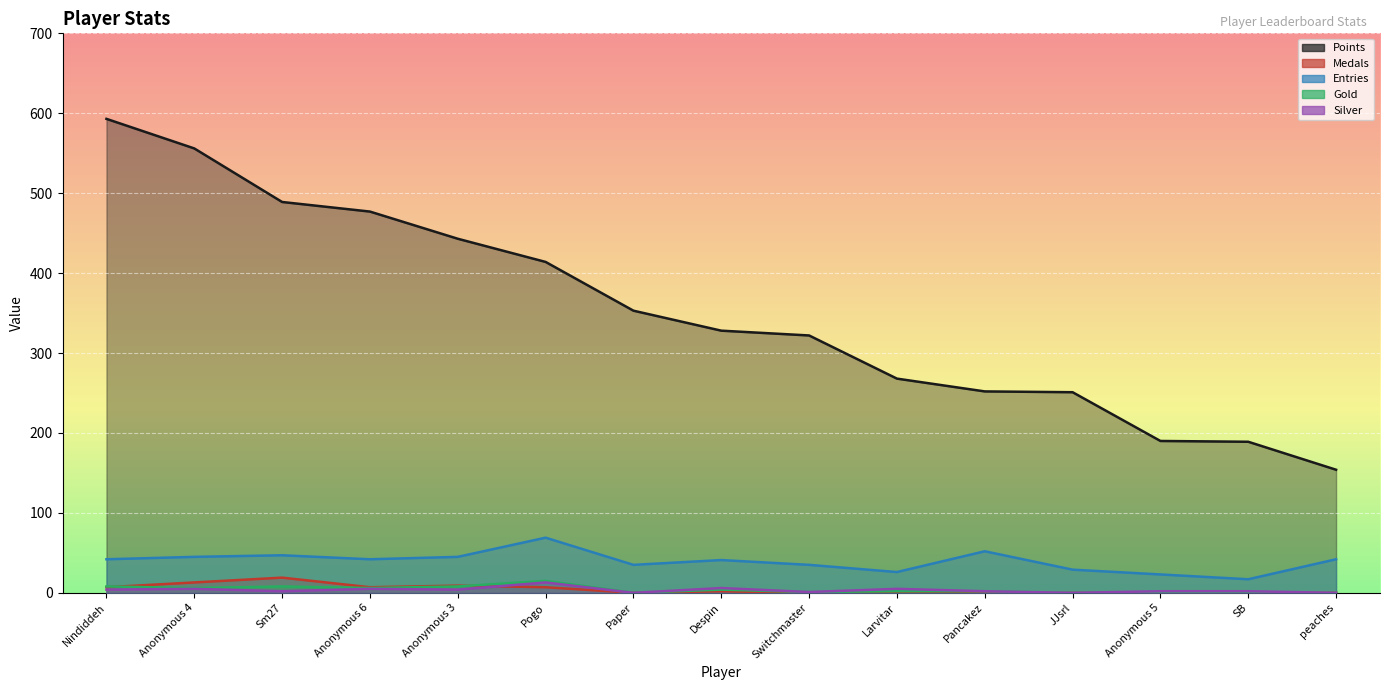

True or false: Medals has a value of 7 at Paper.

False